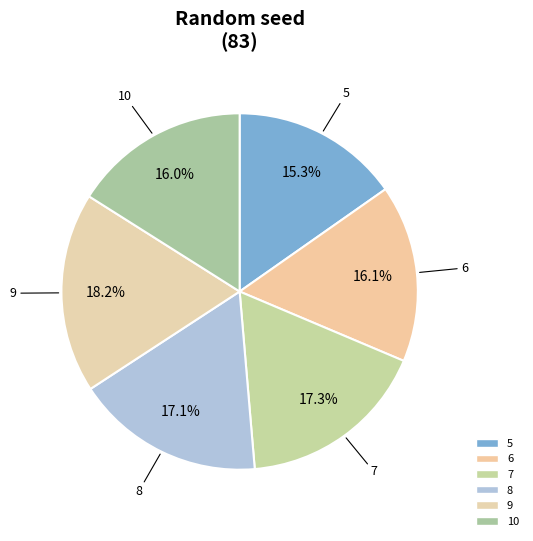

How many segments does this pie chart have?

6